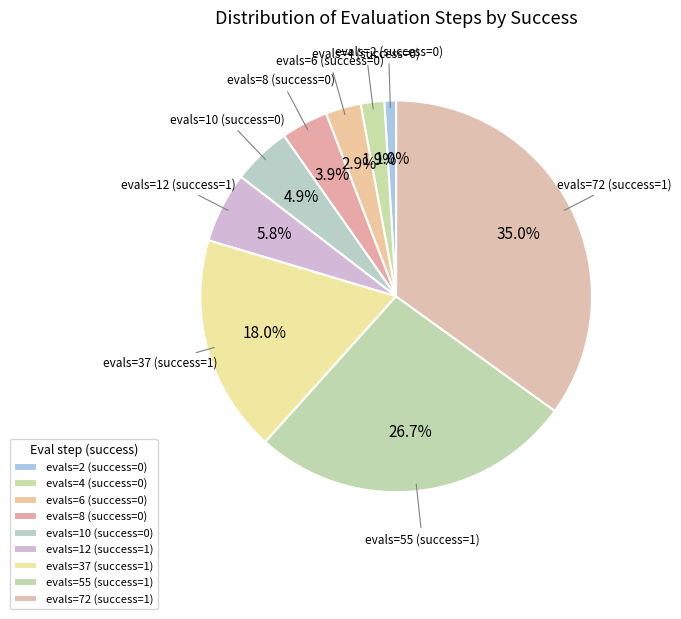

How many segments does this pie chart have?

9